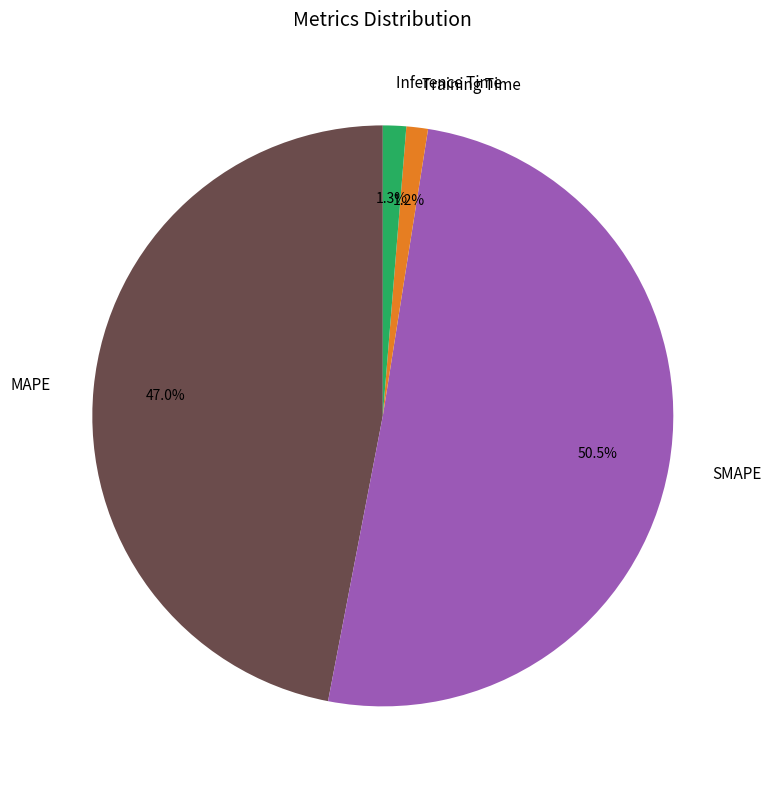

Which category accounts for the majority?

SMAPE